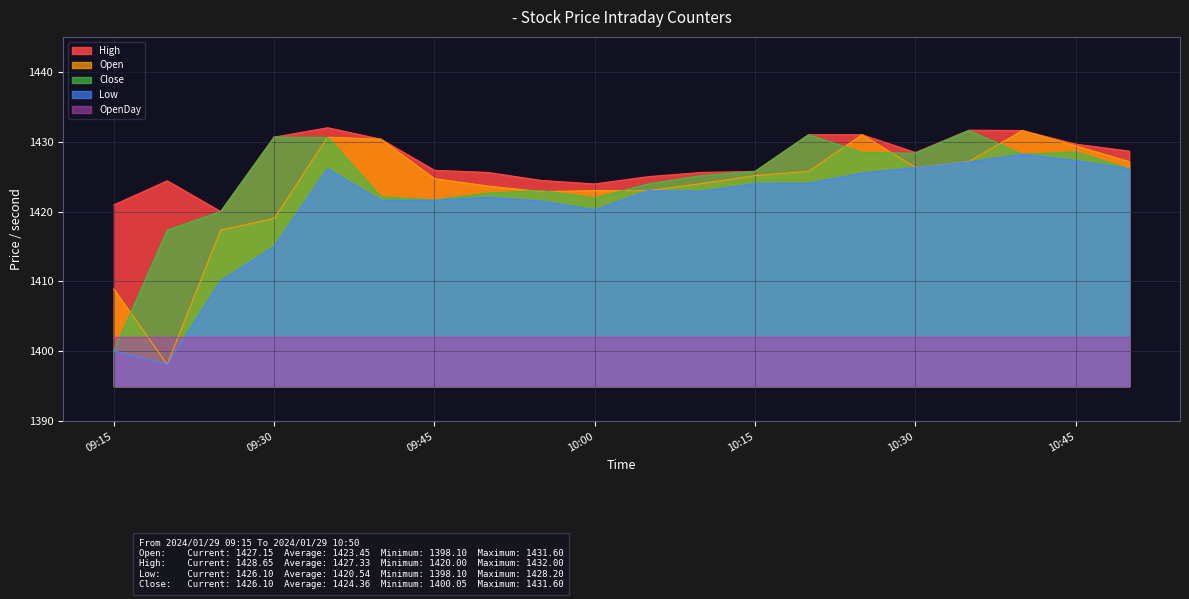

At how many categories does at least one series exceed 1414?

20